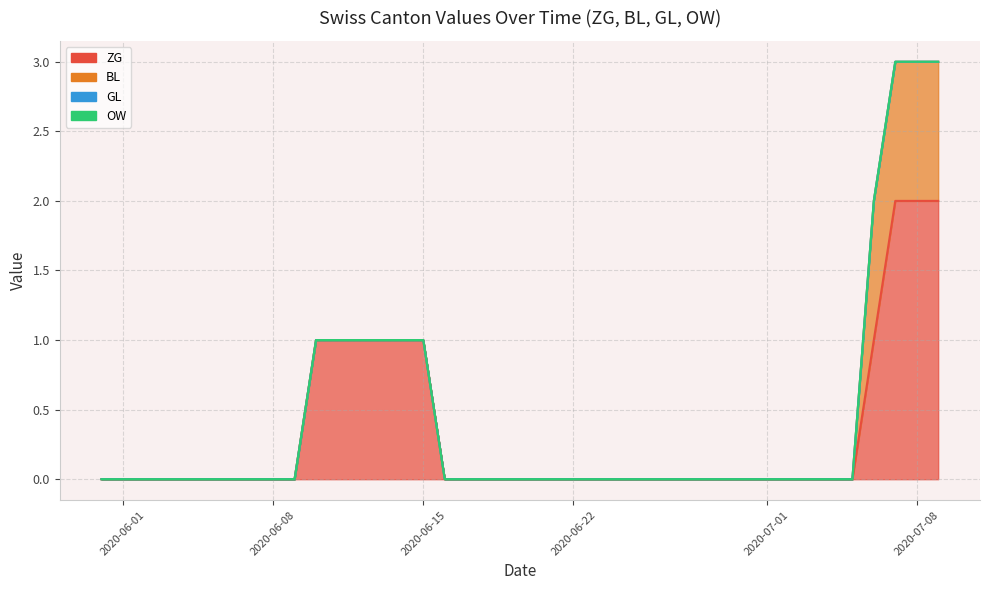

Which series has the largest total across all categories?

ZG